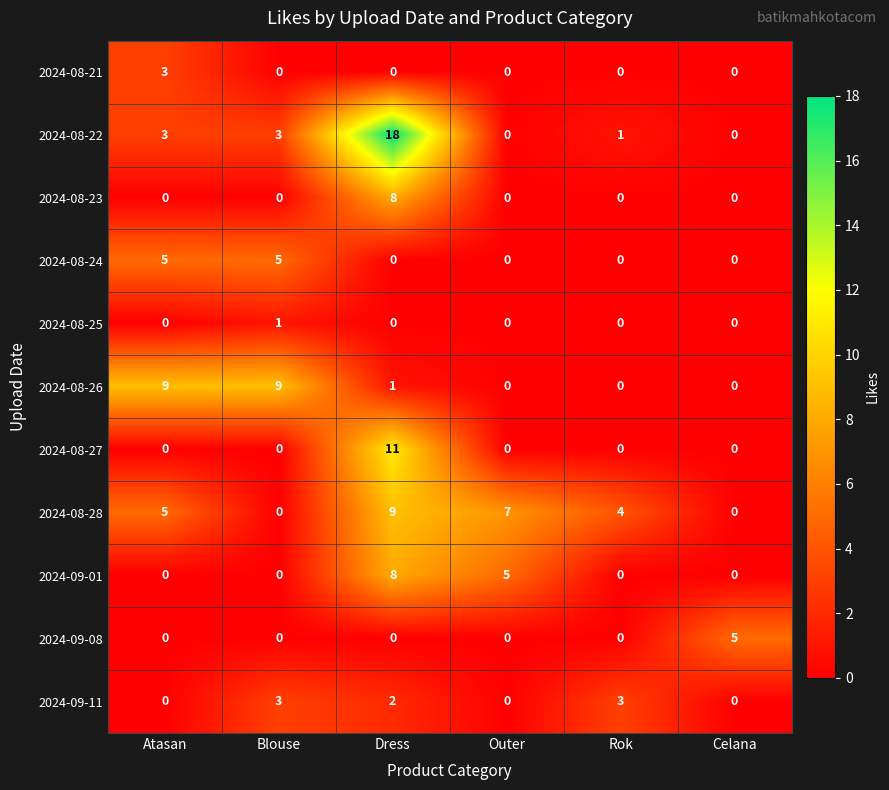

The value of 2024-09-08 at Rok is 3. True or false?

False